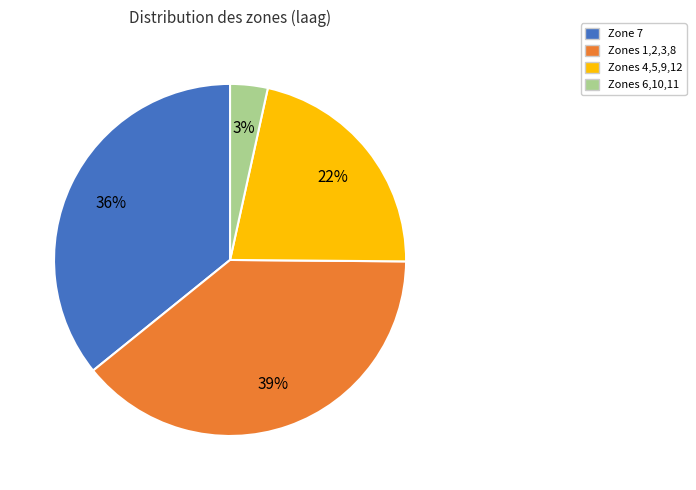

Does any single category account for the majority?

No